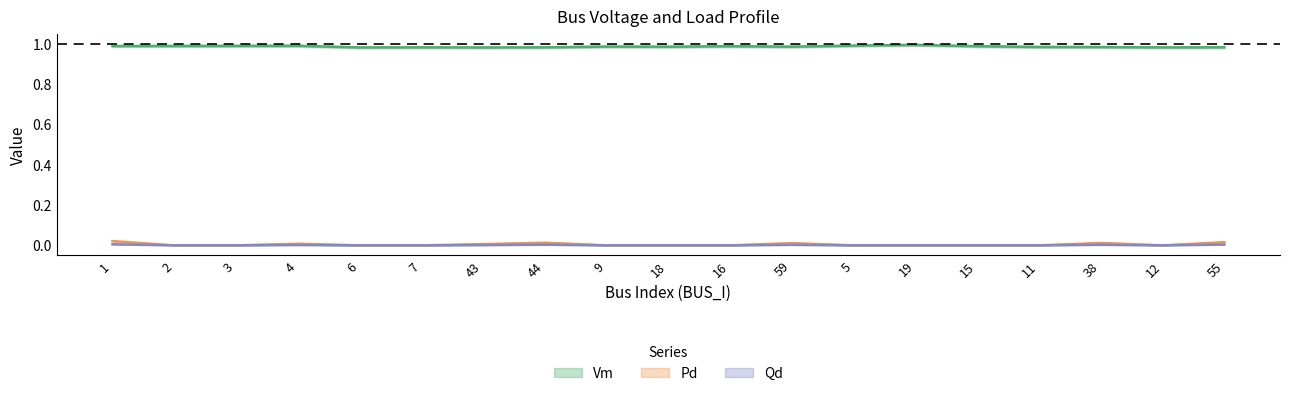

Is it true that Qd equals 0.0 at 59?

False